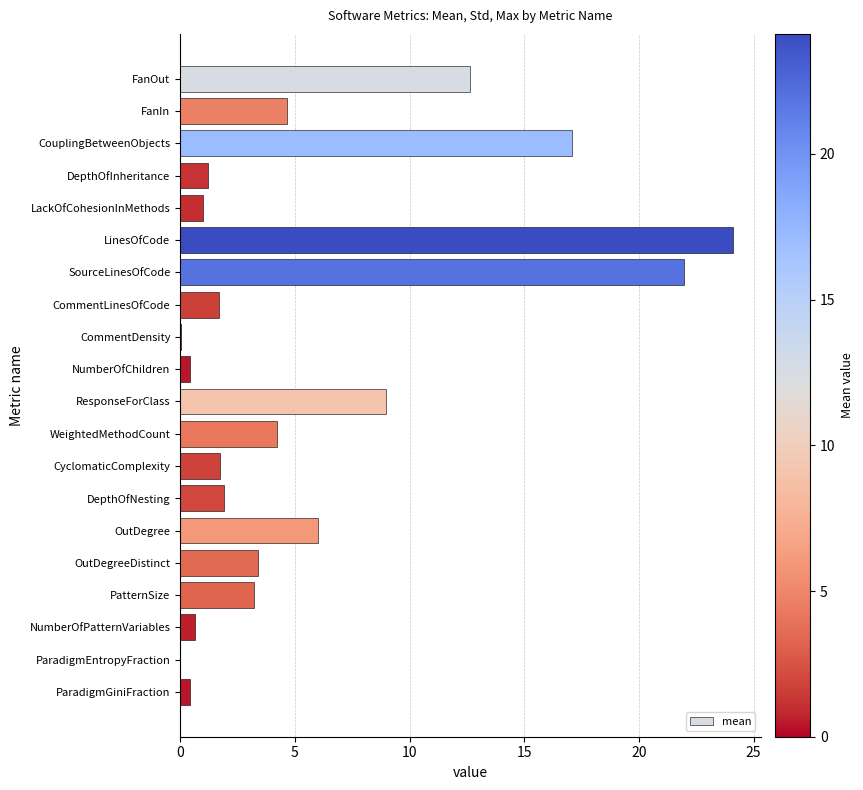

The value at ParadigmEntropyFraction is -13.8. True or false?

False